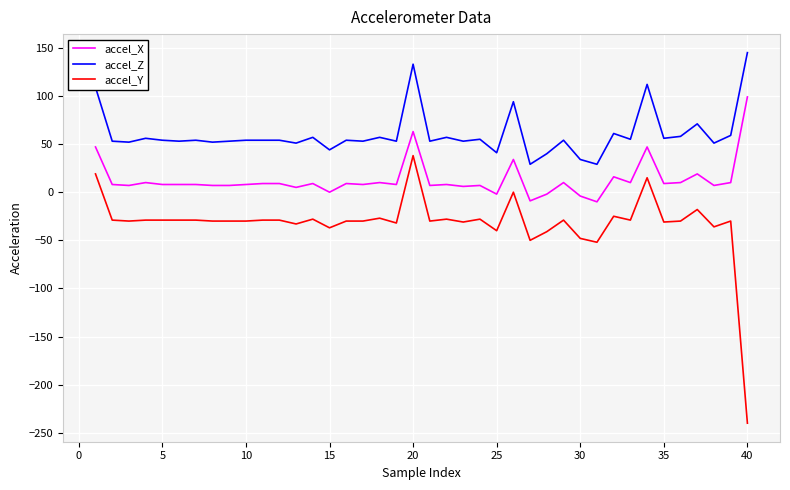

How many series are shown in this chart?

3